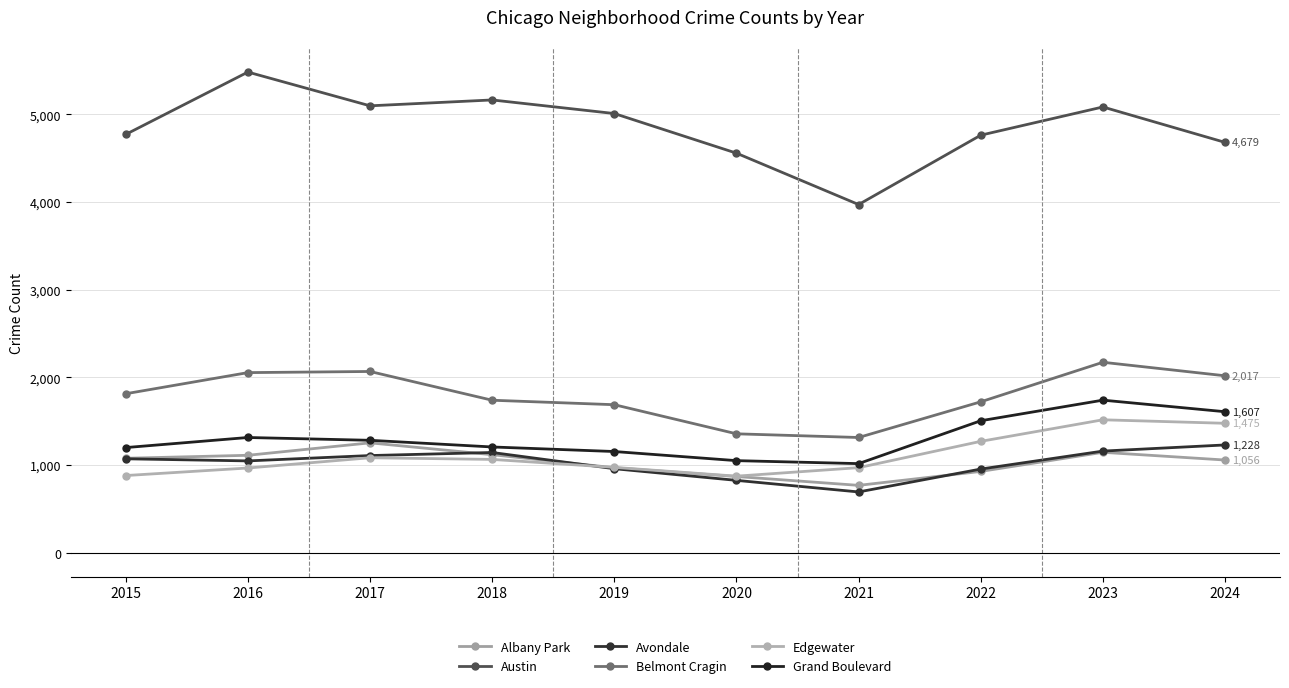

At which label is Austin closest to 4725?

2022